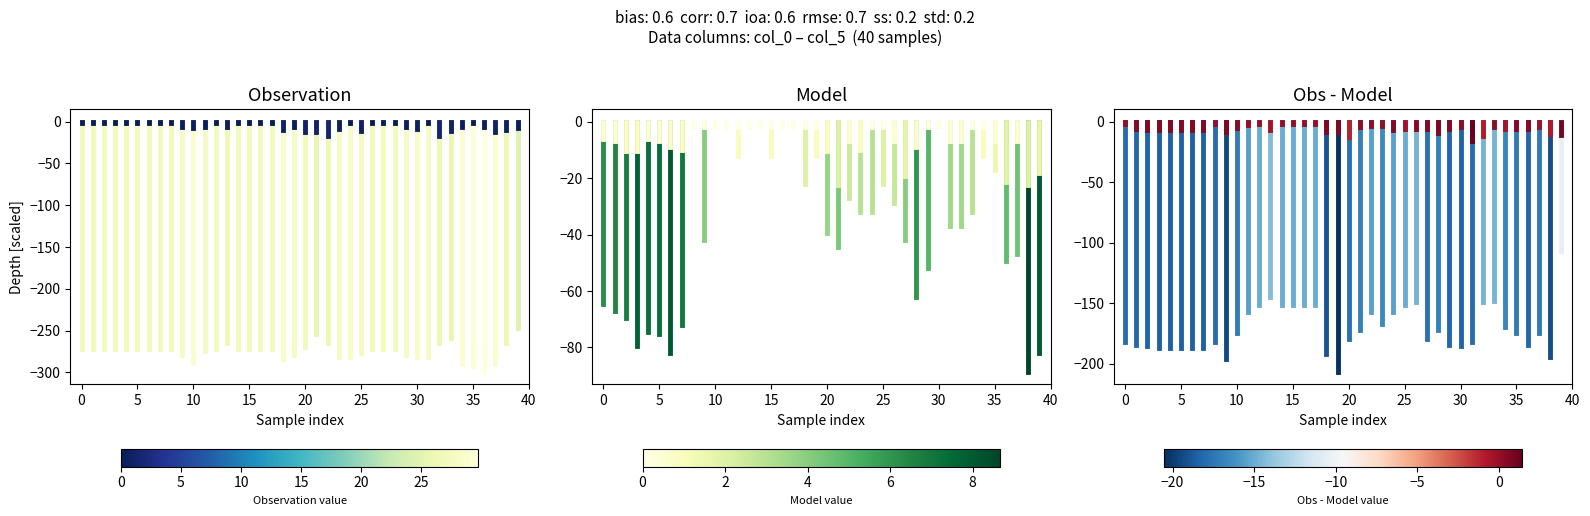

The value of diff_5-1 at 0 is 0.0. True or false?

True